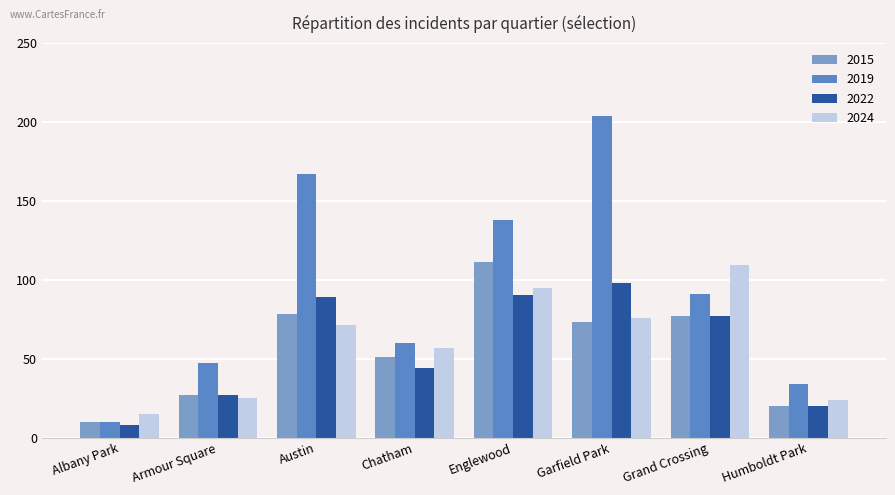

What is the total value across all series at Chatham?

212